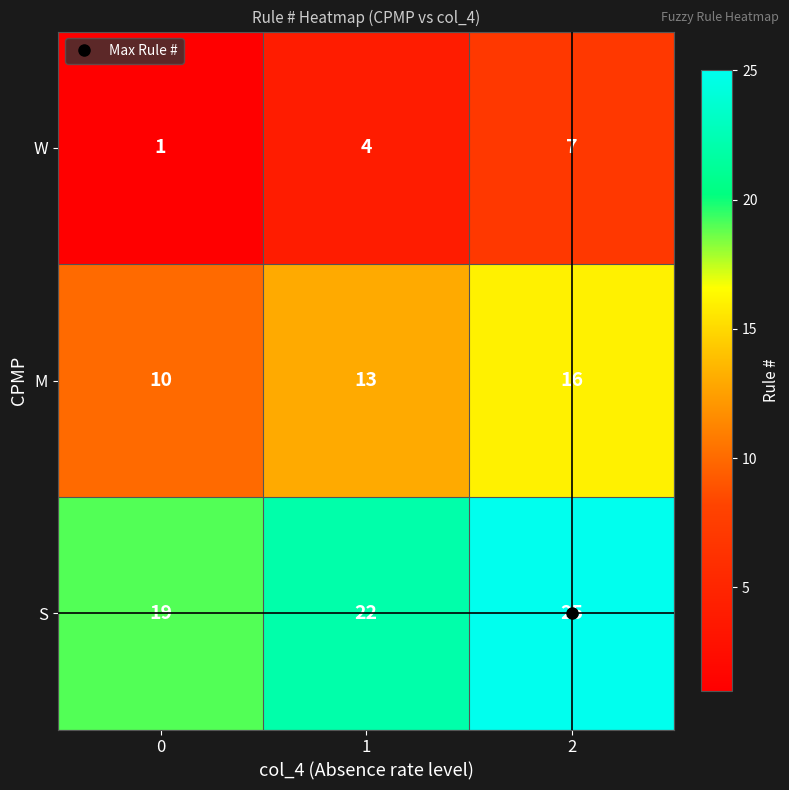

What is the minimum value for M?

10